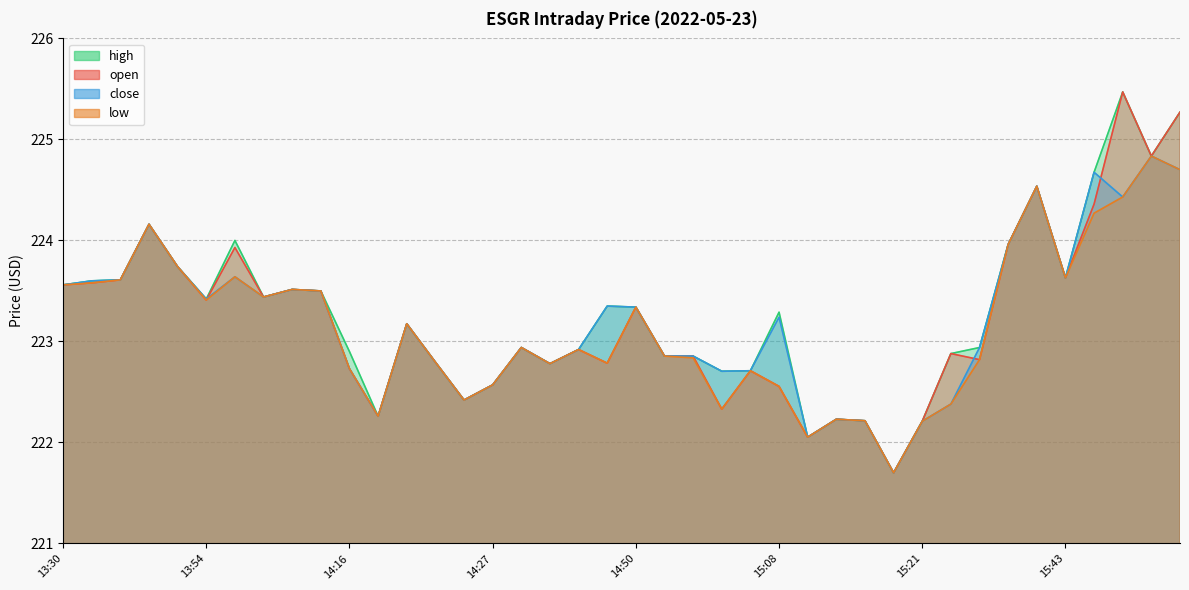

The value of open at 15:10 is 222.1. True or false?

True